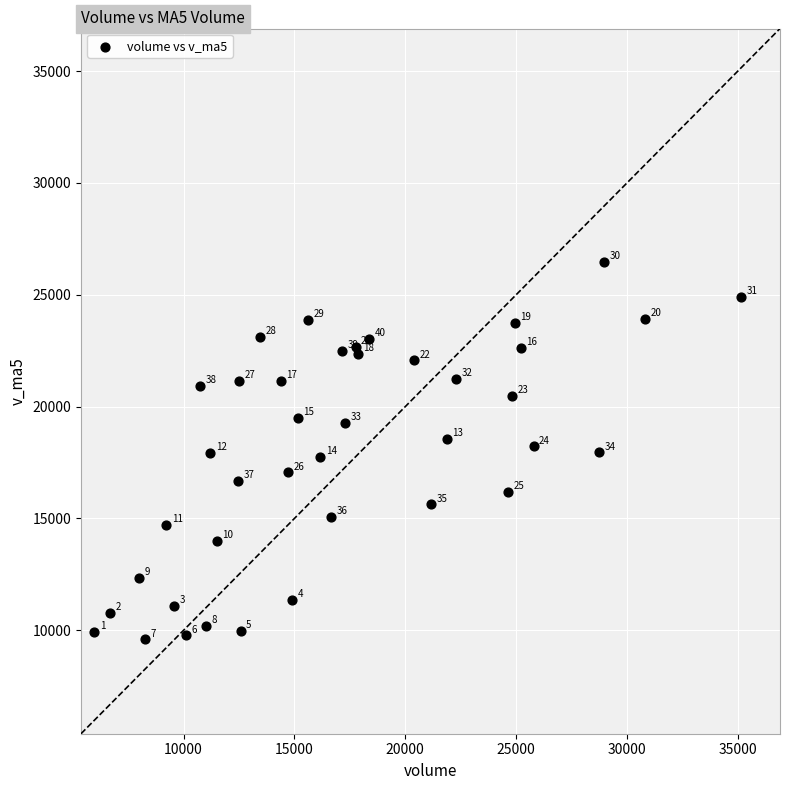

What Y value in the scatter plot is closest to 18038?

17948.2